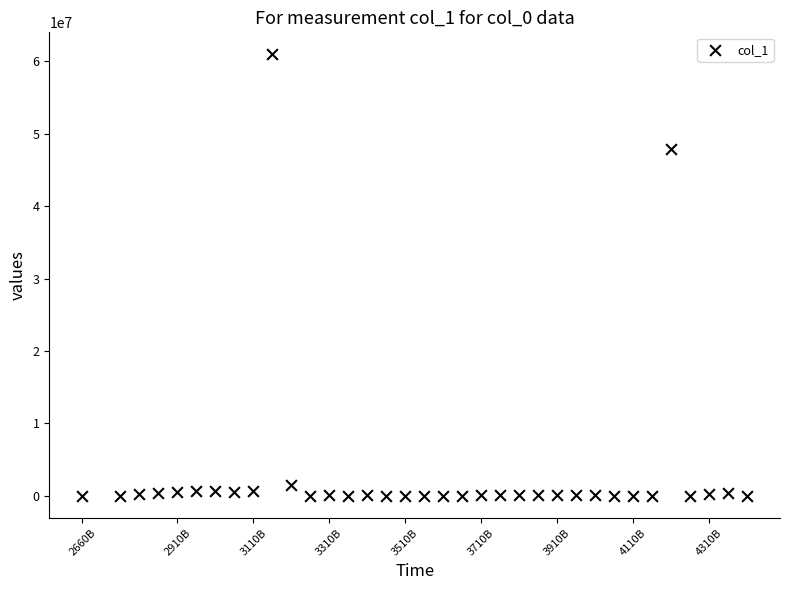

What Y value in the scatter plot is closest to 30468708?

47826844.3